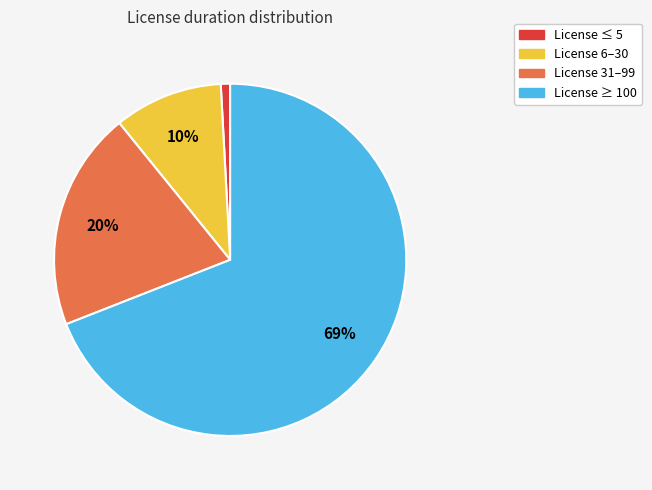

To the nearest percent, what is the difference between the largest and smallest slice percentages?

68%